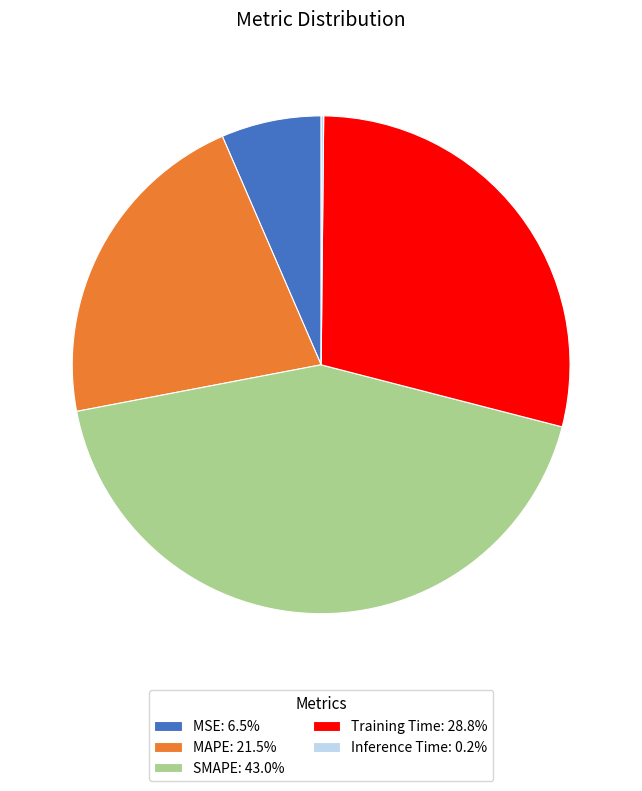

Does MSE: 6.5% represent more than half of the total?

No